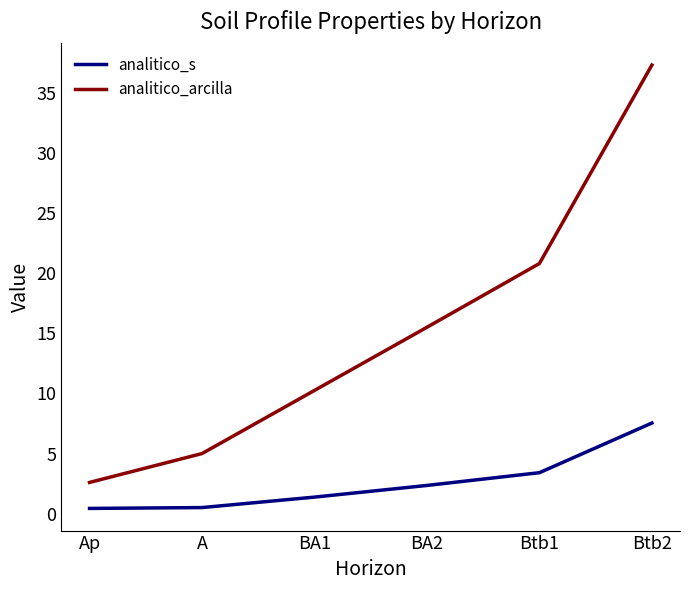

The analitico_arcilla series shows 20.2 at BA2. True or false?

False